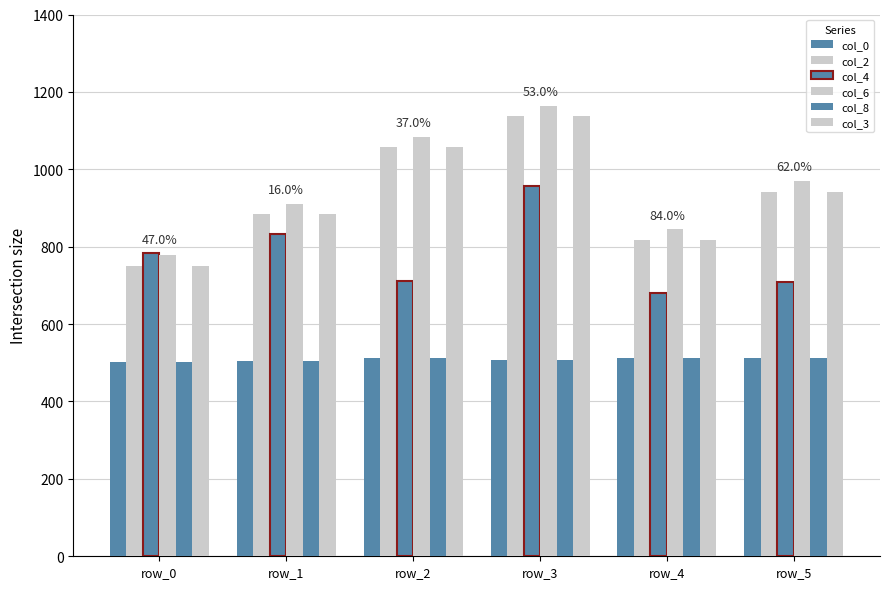

Does the chart contain stacked bars?

No